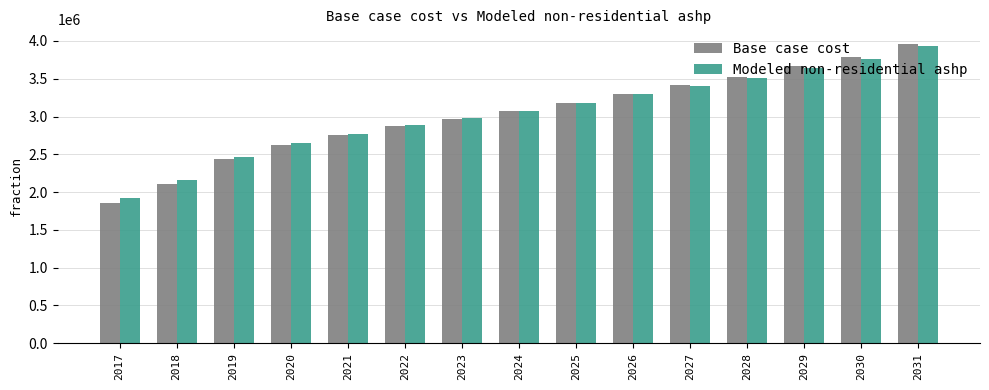

At how many categories does at least one series exceed 3951155?

1